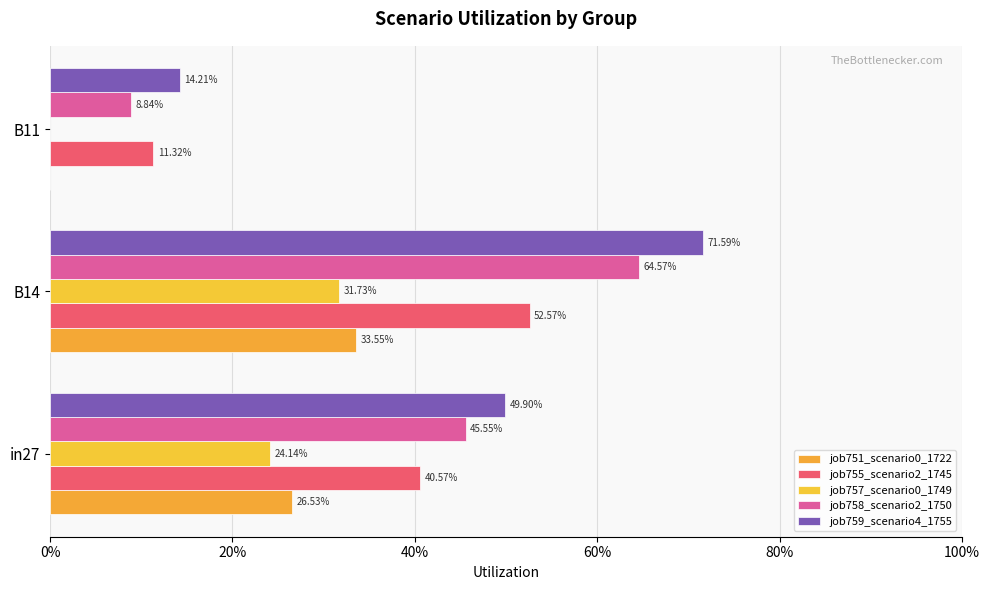

Does the chart contain stacked bars?

No